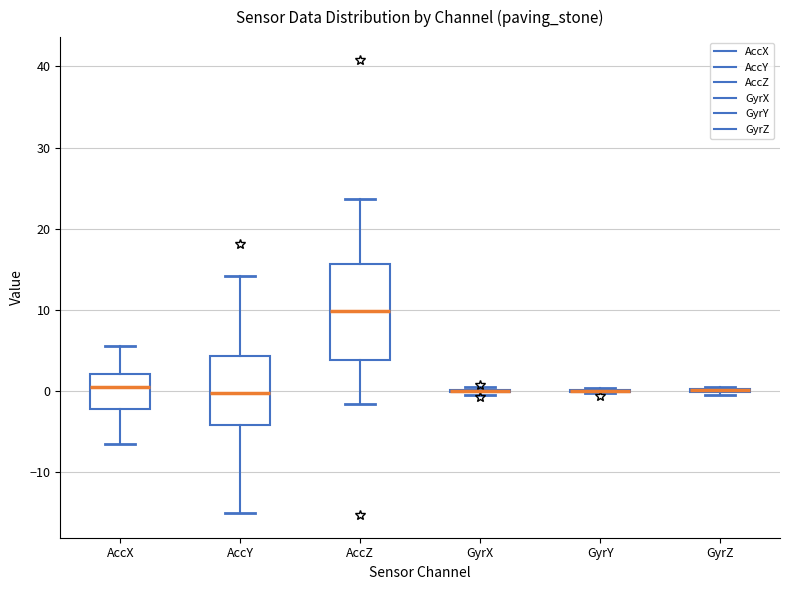

Reading left to right, read every box against the y-axis: the position of its median line, the range the box covers, and the ends of its whiskers. The values are not printed on the chart, so give them approximately, as read against the axis.

AccX: median 0, box -2 to 2, whiskers -7 to 6
AccY: median 0, box -4 to 4, whiskers -15 to 14
AccZ: median 10, box 4 to 16, whiskers -2 to 24
GyrX: box collapsed to a line at 0, whiskers 0 to 0
GyrY: box collapsed to a line at 0, whiskers 0 to 0
GyrZ: box collapsed to a line at 0, whiskers 0 to 1